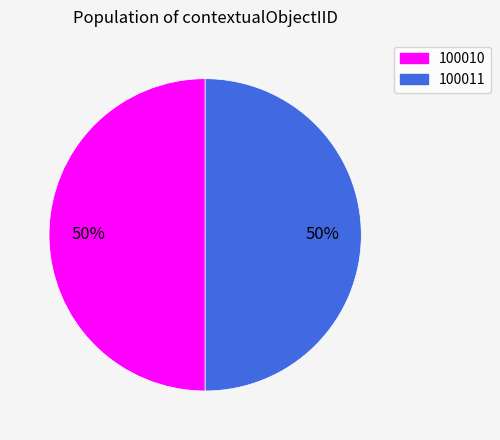

Do 100011 and 100010 together represent more than half of the pie?

Yes